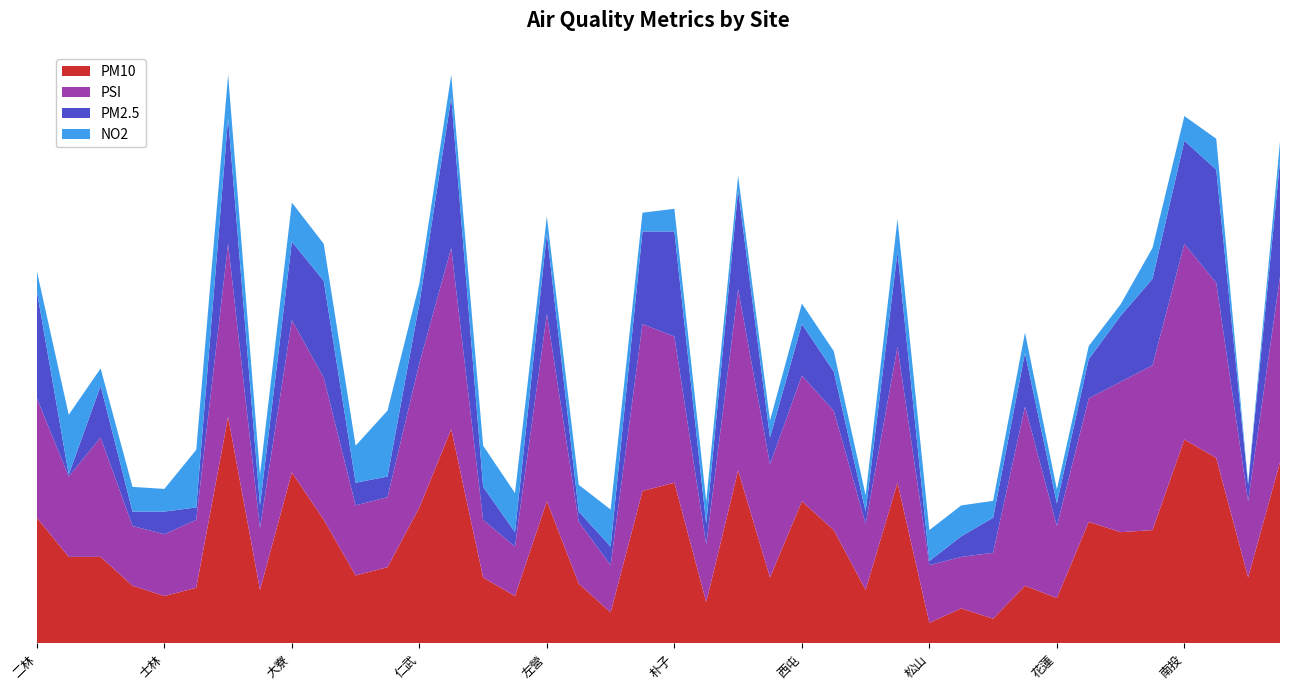

Reading left to right, extract all data points from this chart.

PM10: 二林=61.0	三重=42.0	三義=42.0	土城=28.0	士林=23.0	大同=27.0	大里=110.0	大園=26.0	大寮=83.0	小港=60.0	中山=33.0	中壢=37.0	仁武=66.0	斗六=104.0	冬山=32.0	古亭=23.0	左營=69.0	平鎮=29.0	永和=15.0	安南=74.0	朴子=78.0	汐止=20.0	竹山=84.0	竹東=32.0	西屯=69.0	沙鹿=55.0	宜蘭=26.0	忠明=78.0	松山=10.0	板橋=17.0	林口=12.0	林園=28.0	花蓮=22.0	金門=59.0	前金=54.0	前鎮=55.0	南投=99.0	屏東=90.0	恆春=32.0	美濃=88.0
PSI: 二林=58.0	三重=39.0	三義=58.0	土城=29.0	士林=30.0	大同=33.0	大里=84.0	大園=30.0	大寮=74.0	小港=69.0	中山=34.0	中壢=34.0	仁武=70.0	斗六=88.0	冬山=28.0	古亭=24.0	左營=91.0	平鎮=30.0	永和=23.0	安南=81.0	朴子=71.0	汐止=28.0	竹山=88.0	竹東=55.0	西屯=61.0	沙鹿=58.0	宜蘭=32.0	忠明=66.0	松山=28.0	板橋=25.0	林口=32.0	林園=87.0	花蓮=35.0	金門=60.0	前金=73.0	前鎮=80.0	南投=95.0	屏東=85.0	恆春=37.0	美濃=90.0
PM2.5: 二林=52.0	三重=1.0	三義=25.0	土城=7.0	士林=11.0	大同=6.0	大里=61.0	大園=11.0	大寮=38.0	小港=47.0	中山=11.0	中壢=10.0	仁武=29.0	斗六=73.0	冬山=16.0	古亭=7.0	左營=39.0	平鎮=5.0	永和=9.0	安南=45.0	朴子=51.0	汐止=10.0	竹山=48.0	竹東=13.0	西屯=25.0	沙鹿=19.0	宜蘭=6.0	忠明=46.0	松山=2.0	板橋=10.0	林口=17.0	林園=26.0	花蓮=11.0	金門=19.0	前金=32.0	前鎮=42.0	南投=50.0	屏東=55.0	恆春=8.0	美濃=56.0
NO2: 二林=9.7	三重=29.0	三義=8.5	土城=12.0	士林=11.0	大同=28.0	大里=21.0	大園=15.0	大寮=19.0	小港=18.0	中山=18.0	中壢=32.0	仁武=9.6	斗六=11.0	冬山=20.0	古亭=19.0	左營=8.3	平鎮=13.0	永和=18.0	安南=9.1	朴子=11.0	汐止=11.0	竹山=7.0	竹東=8.2	西屯=10.0	沙鹿=9.9	宜蘭=8.0	忠明=16.0	松山=15.0	板橋=15.0	林口=8.2	林園=9.9	花蓮=6.8	金門=6.4	前金=5.6	前鎮=15.0	南投=12.0	屏東=15.0	恆春=0.9	美濃=9.6